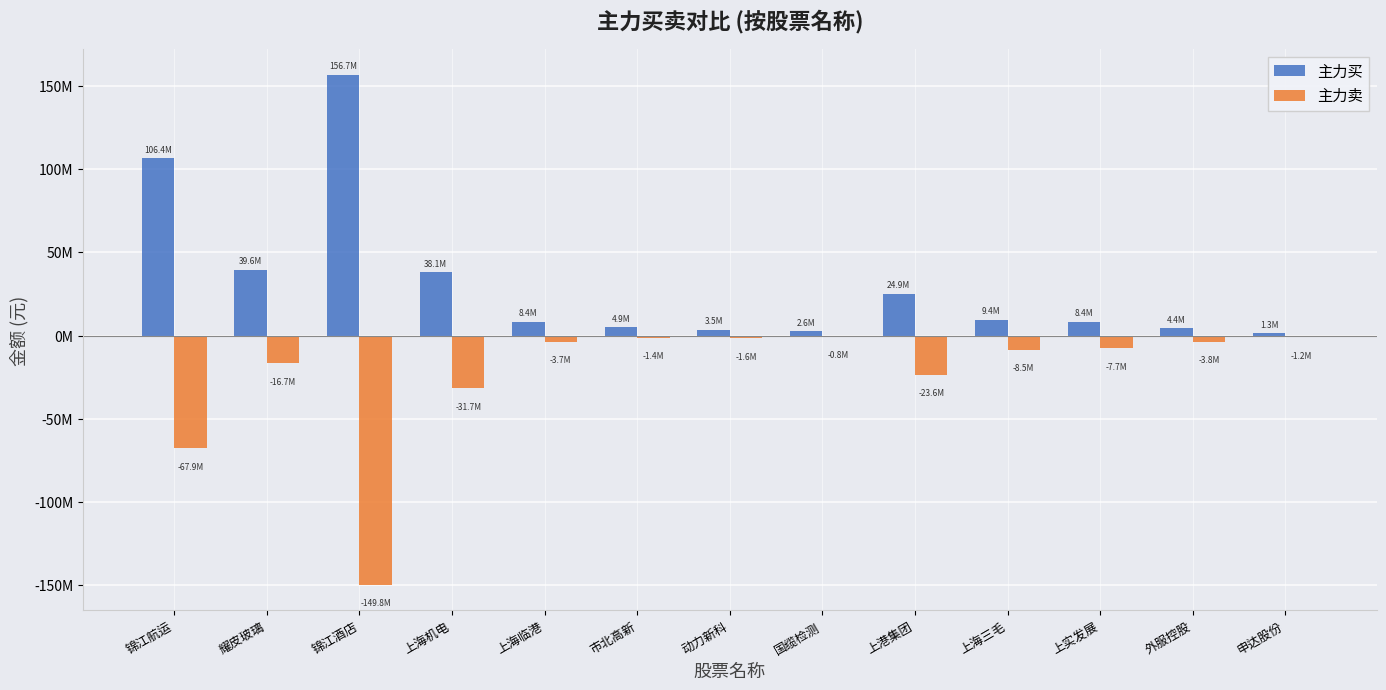

List the series in order of their peak value, highest first.

主力买, 主力卖